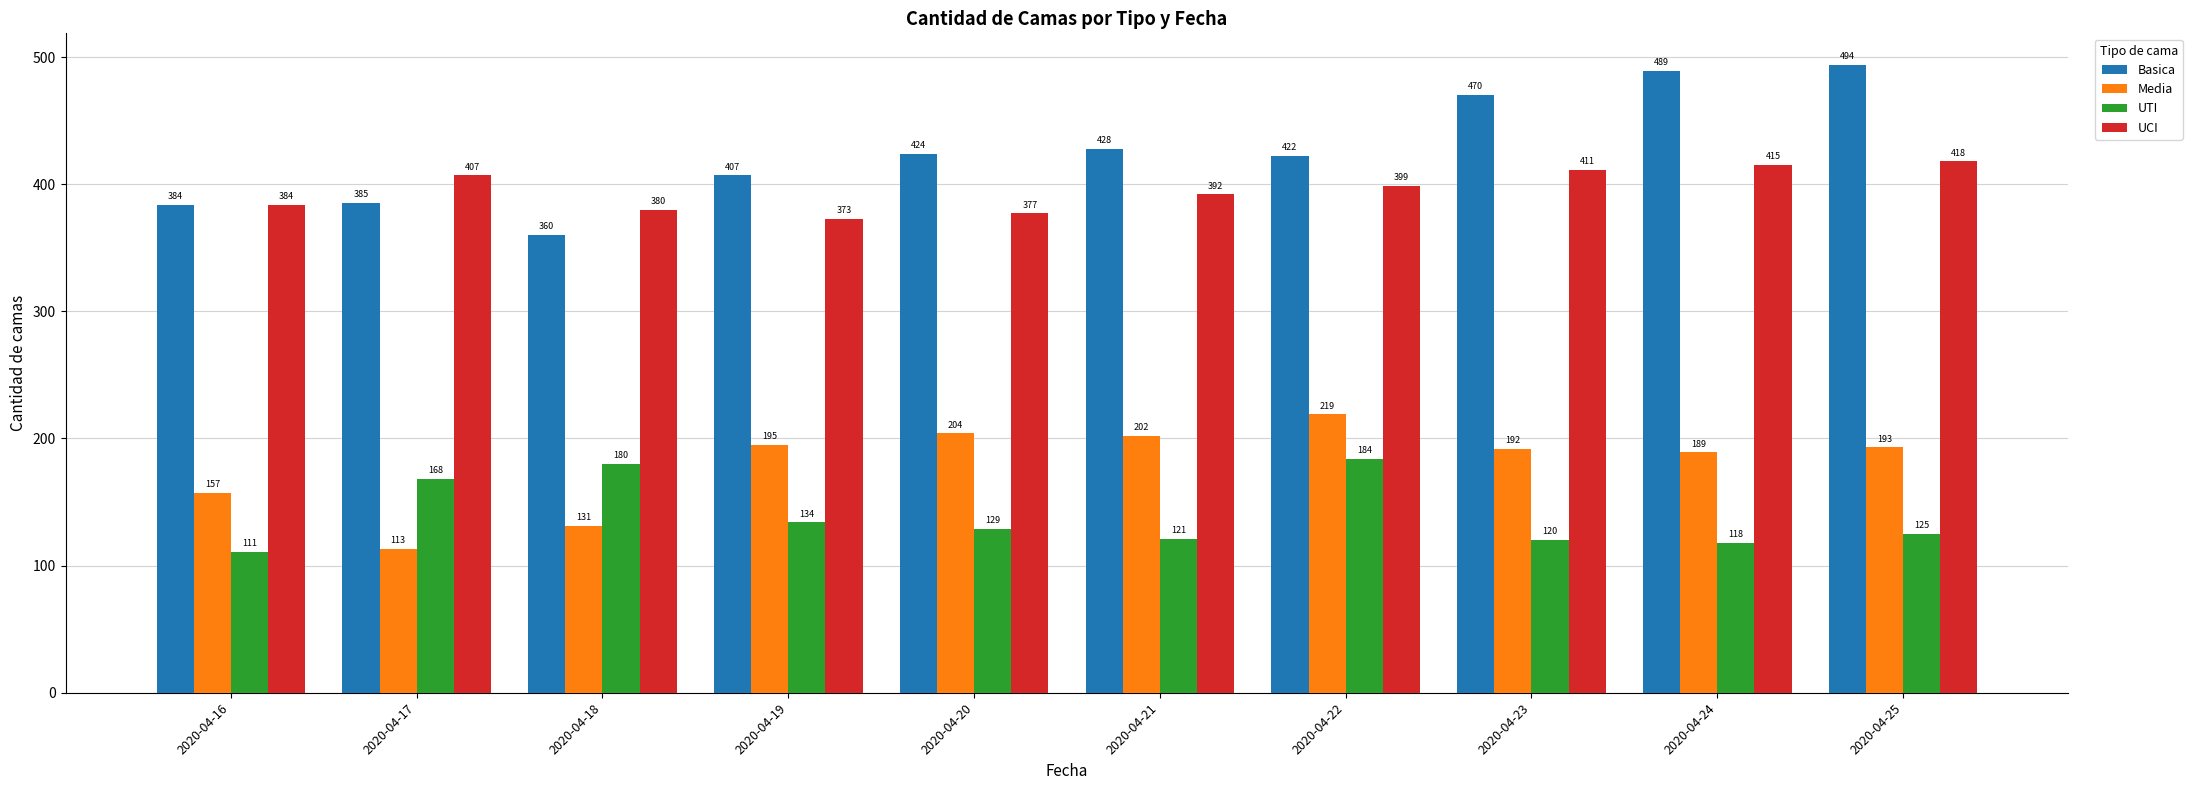

Reading right to left, list all the values displayed in this chart.

Basica: 494	489	470	422	428	424	407	360	385	384
Media: 193	189	192	219	202	204	195	131	113	157
UTI: 125	118	120	184	121	129	134	180	168	111
UCI: 418	415	411	399	392	377	373	380	407	384